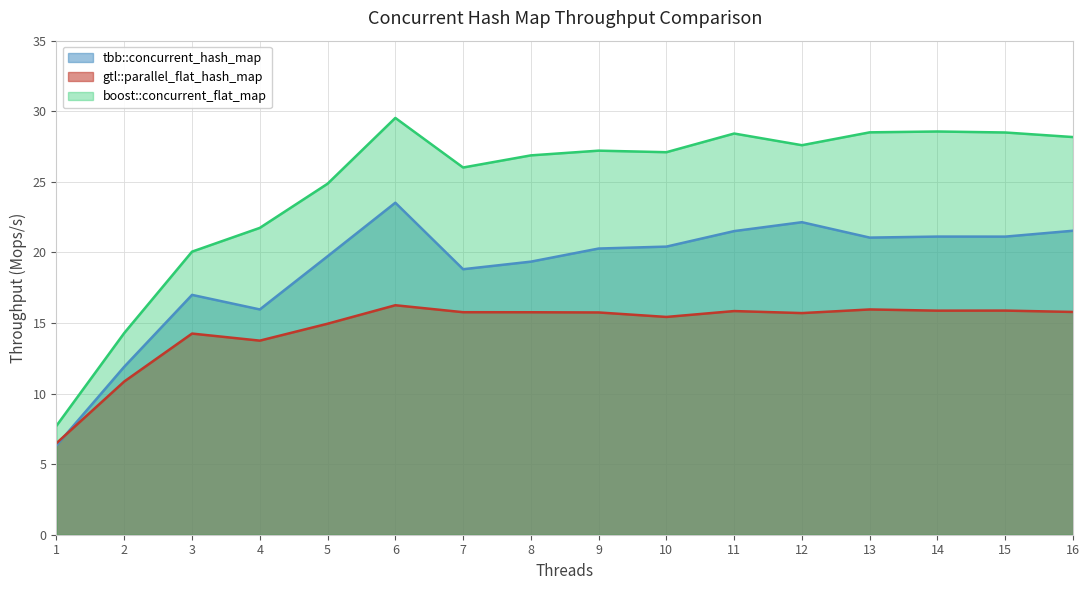

Is the value of gtl::parallel_flat_hash_map at 6 greater than the value of tbb::concurrent_hash_map at 14?

No